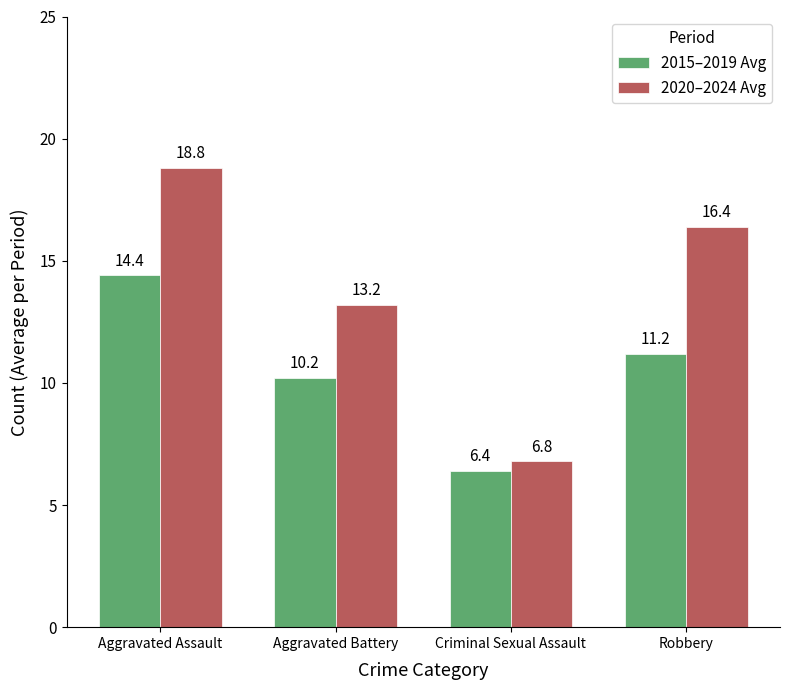

Rank the series at Aggravated Battery from highest to lowest value.

2020–2024 Avg, 2015–2019 Avg